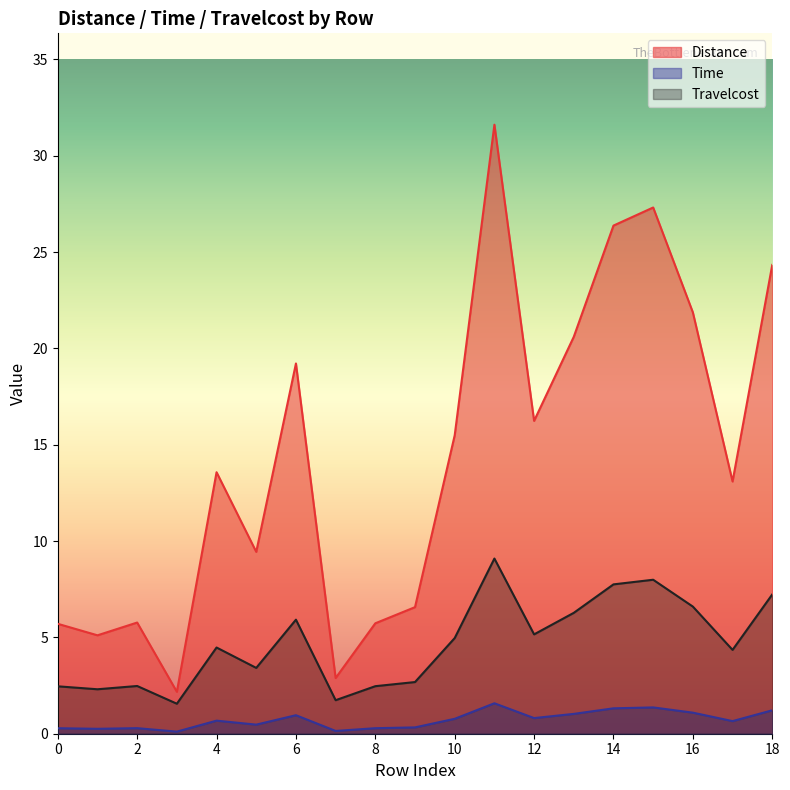

At which category is the sum across all series the highest?

11